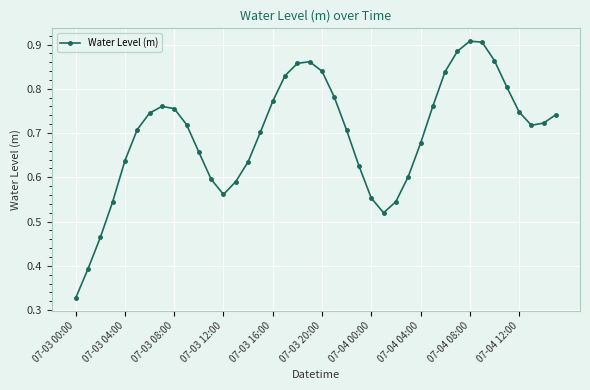

How many points are lower than both their immediate neighbors (excluding endpoints)?

3